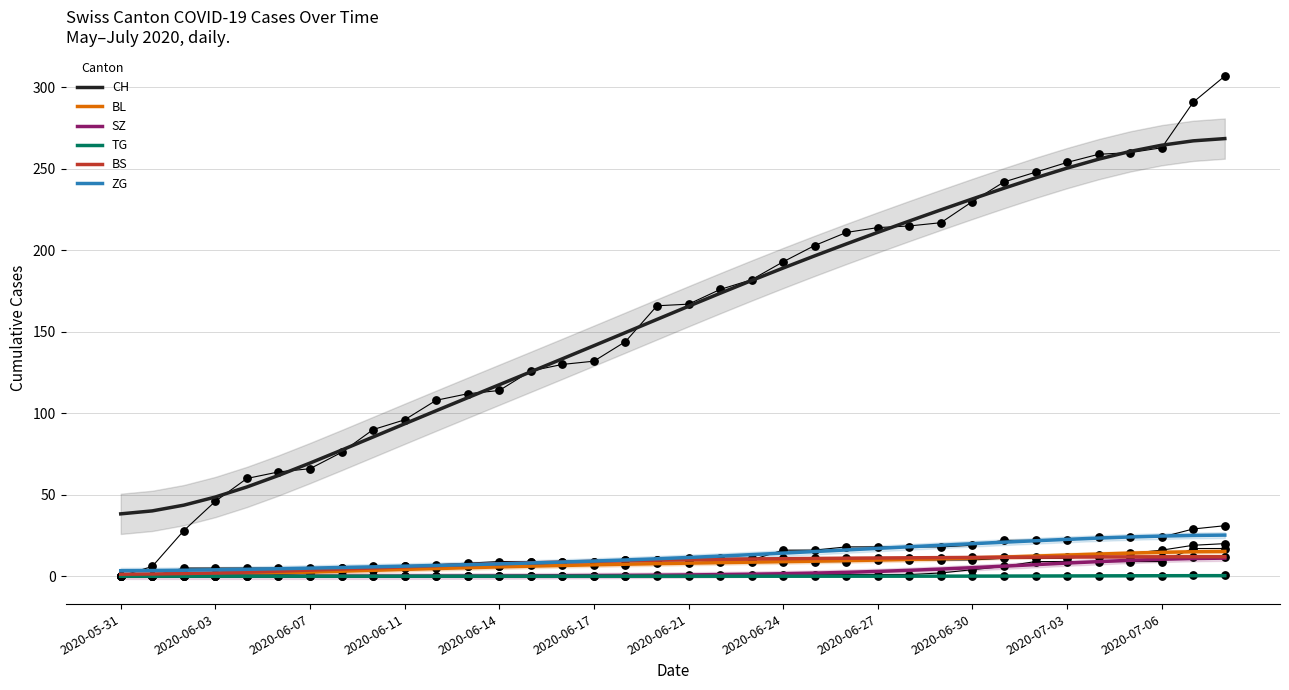

What are all the series names shown in the legend?

CH, BL, SZ, TG, BS, ZG